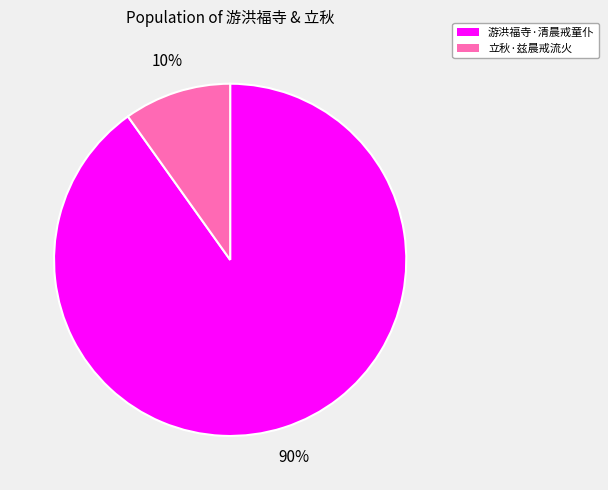

Between 立秋·兹晨戒流火 and 游洪福寺·清晨戒童仆, which is larger?

游洪福寺·清晨戒童仆